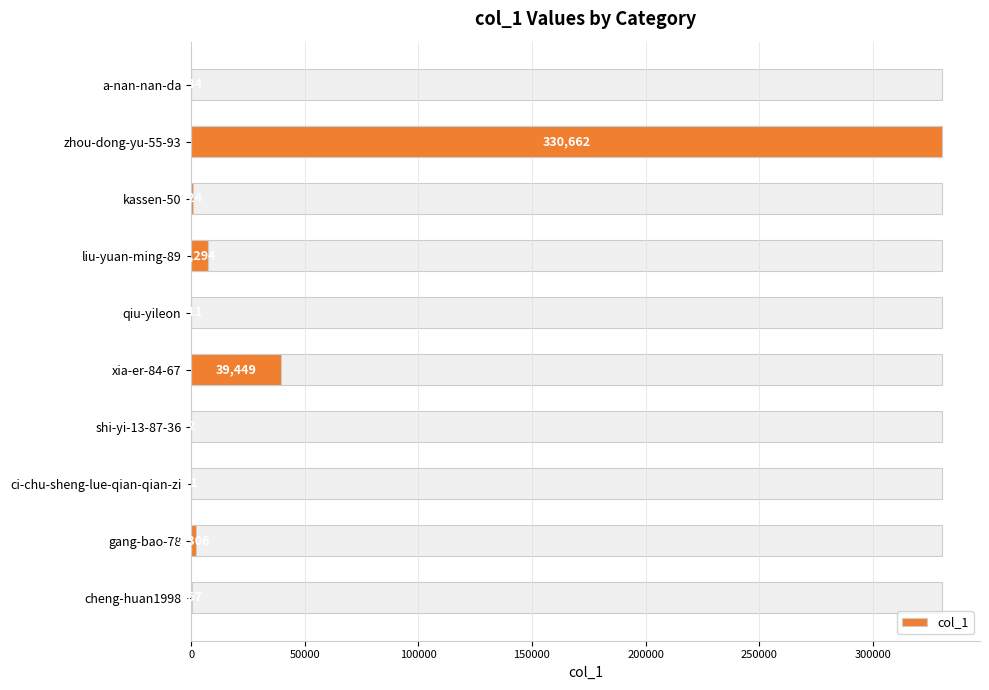

How many data points are above 724?

4